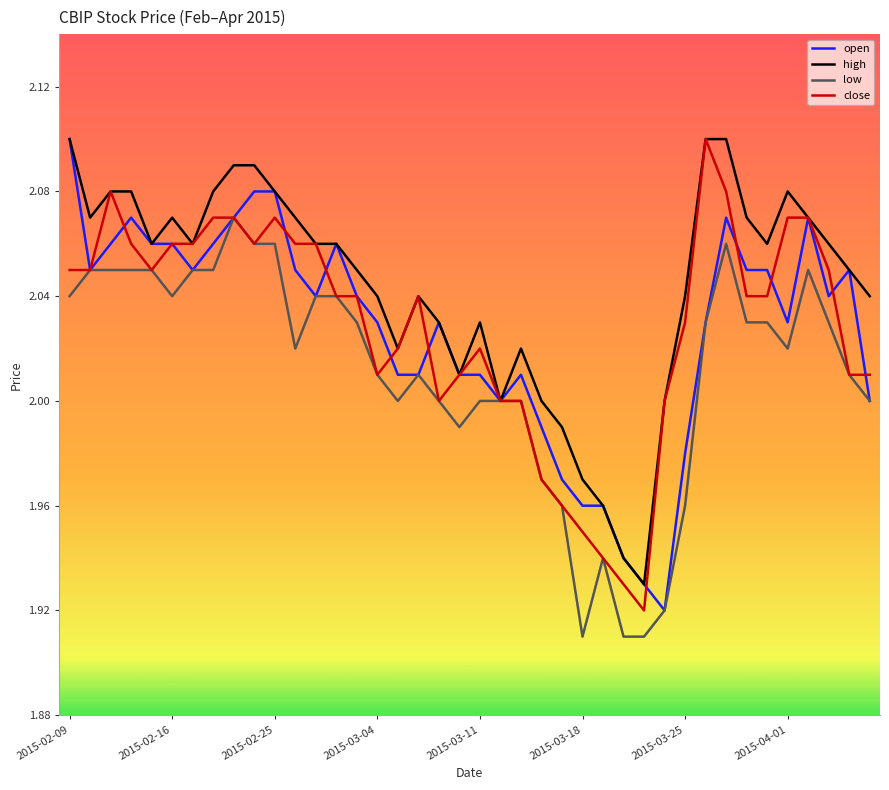

Which series has the largest total across all categories?

high